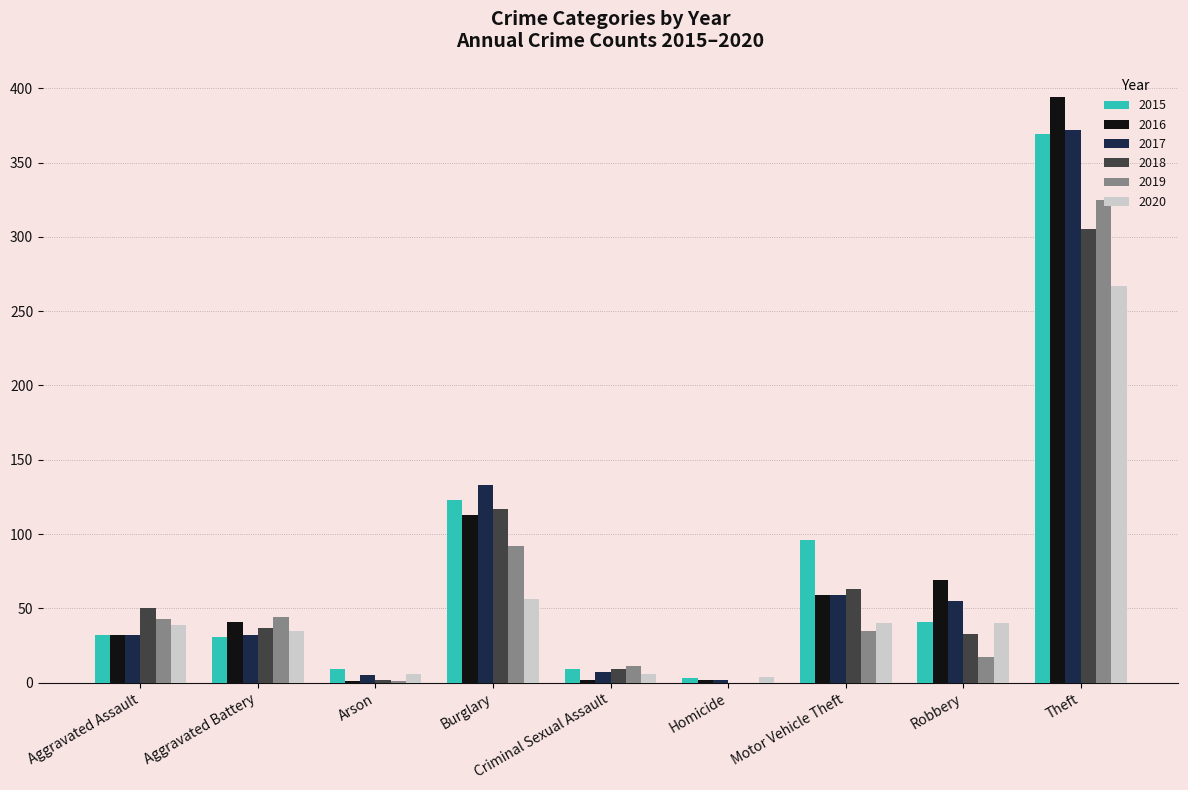

The 2015 series shows 48 at Aggravated Battery. True or false?

False